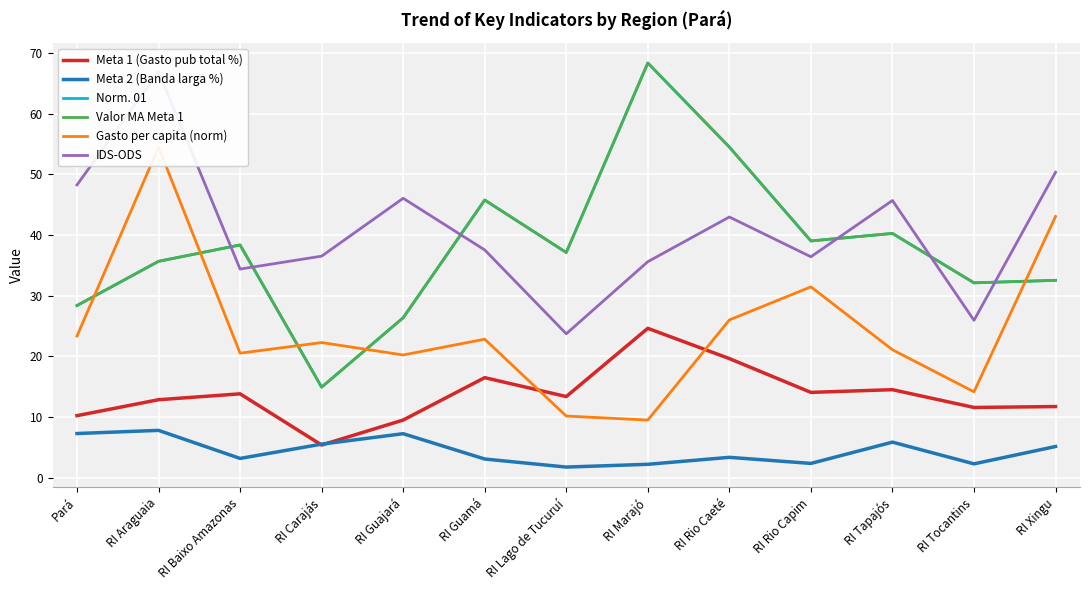

Reading left to right, transcribe all the data shown in this chart.

Meta 1 (Gasto pub total %): 10.2	12.8	13.8	5.4	9.5	16.5	13.4	24.6	19.6	14.0	14.5	11.6	11.7
Meta 2 (Banda larga %): 7.3	7.8	3.2	5.5	7.2	3.1	1.7	2.2	3.3	2.3	5.8	2.3	5.1
Norm. 01: 28.4	35.7	38.4	14.9	26.3	45.8	37.1	68.4	54.5	39.0	40.3	32.1	32.5
Valor MA Meta 1: 28.4	35.7	38.4	14.9	26.3	45.8	37.1	68.4	54.5	39.0	40.3	32.1	32.5
Gasto per capita (norm): 23.3	54.5	20.5	22.3	20.2	22.8	10.1	9.5	26.0	31.4	21.1	14.1	43.1
IDS-ODS: 48.3	66.9	34.4	36.5	46.0	37.5	23.7	35.6	43.0	36.4	45.7	25.9	50.3